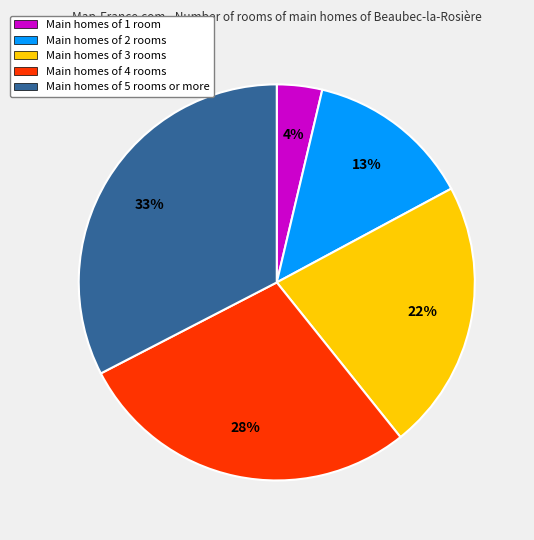

How many slices are in this pie chart?

5